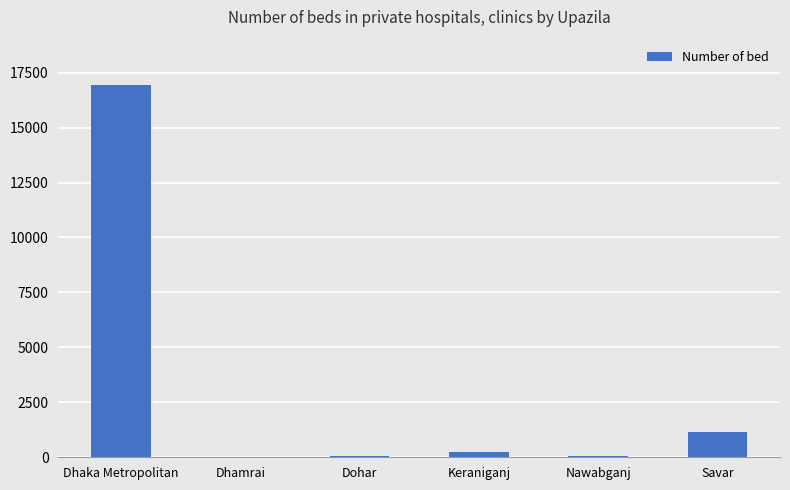

Are the bars horizontal?

No